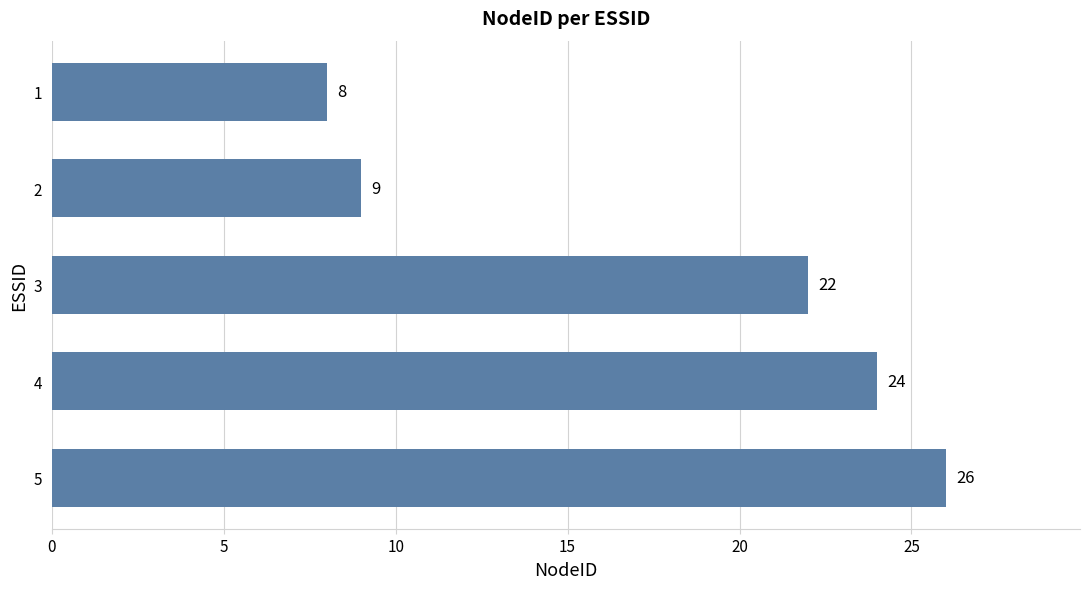

Rank the categories by value from lowest to highest.

1, 2, 3, 4, 5